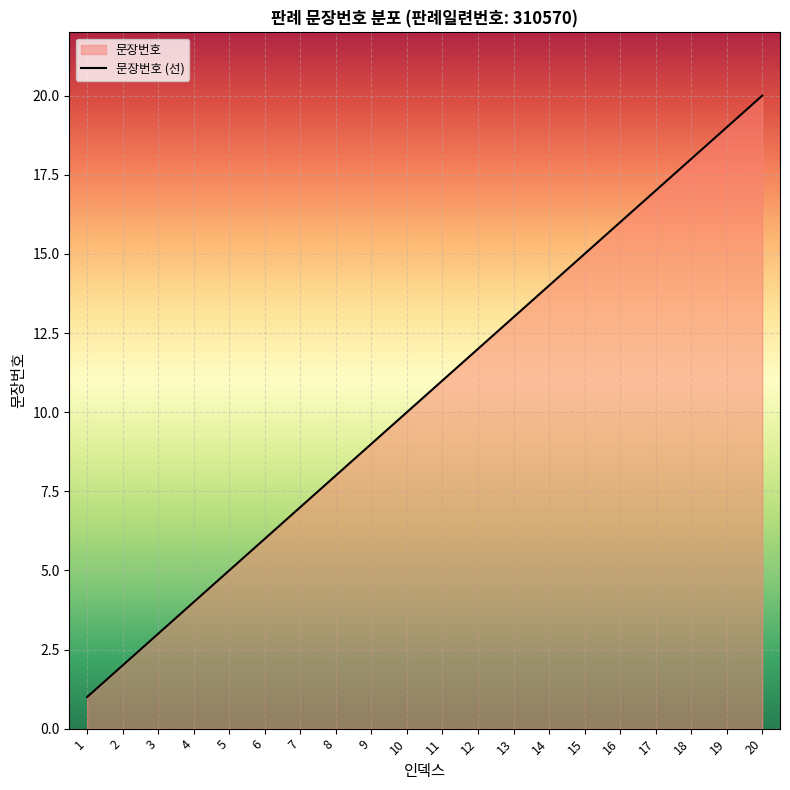

How many lines are shown in the chart?

1